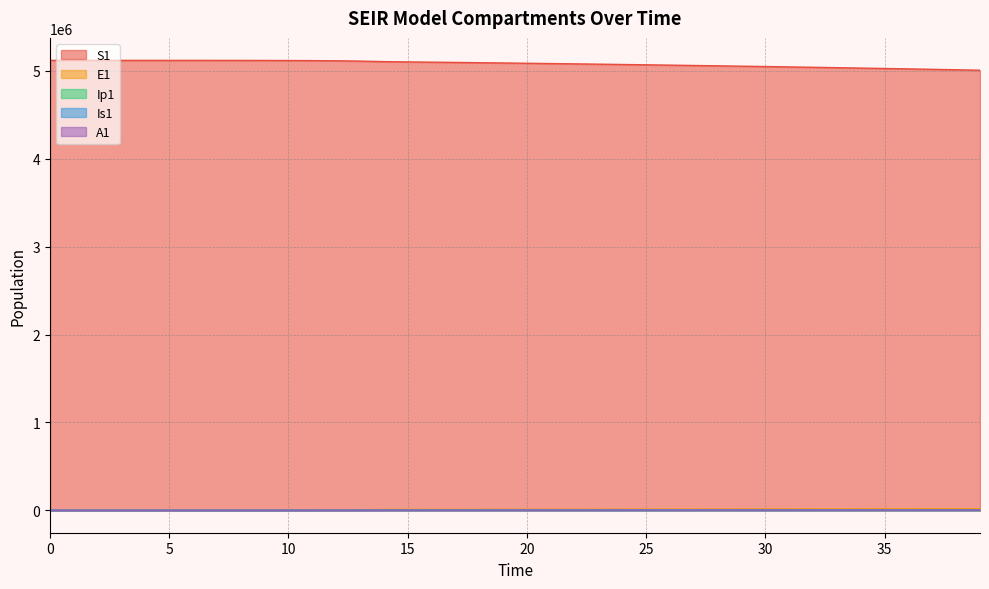

At how many categories does at least one series exceed 4310179?

40